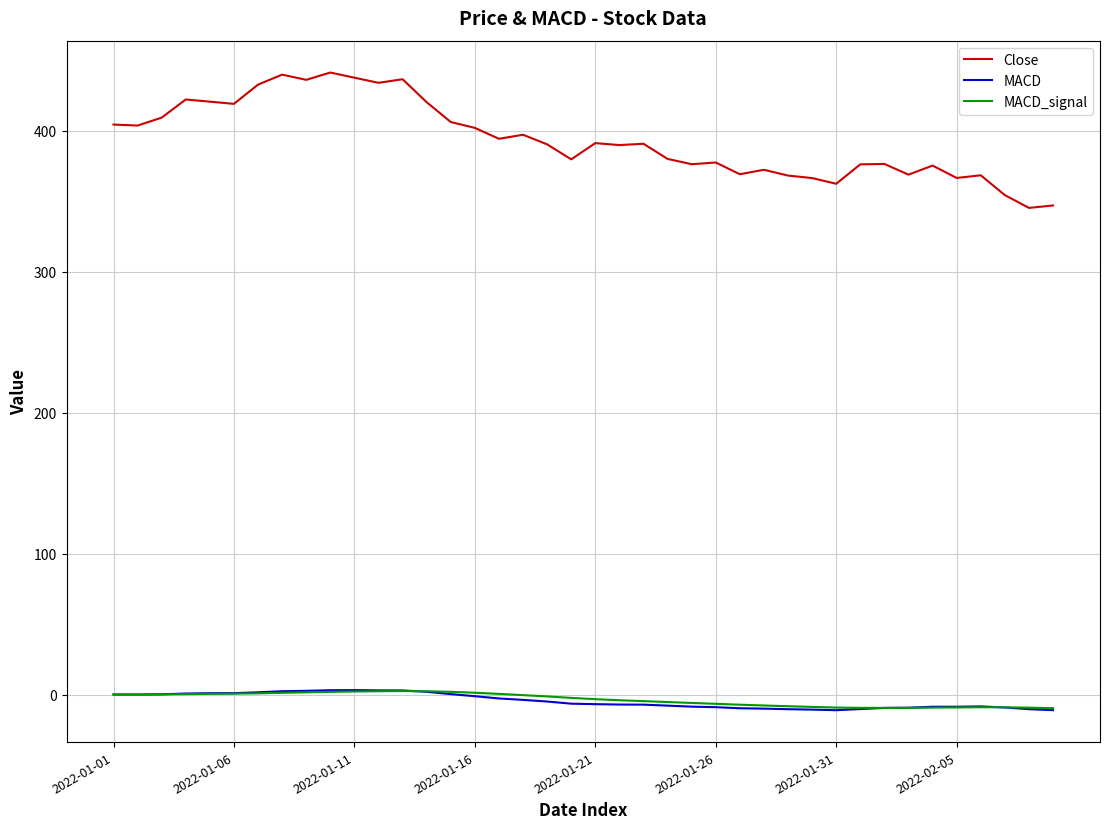

Which series has the largest range (max minus min)?

Close